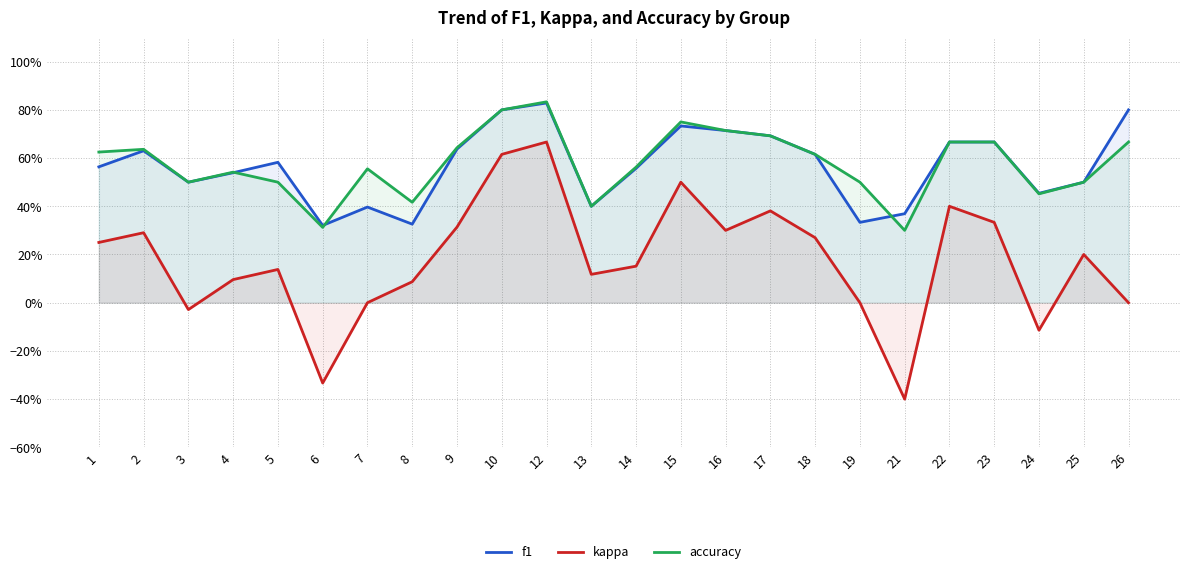

Reading left to right, what are all the values shown in this chart?

f1: 1=0.6	2=0.6	3=0.5	4=0.5	5=0.6	6=0.3	7=0.4	8=0.3	9=0.6	10=0.8	12=0.8	13=0.4	14=0.6	15=0.7	16=0.7	17=0.7	18=0.6	19=0.3	21=0.4	22=0.7	23=0.7	24=0.5	25=0.5	26=0.8
kappa: 1=0.2	2=0.3	3=-0.0	4=0.1	5=0.1	6=-0.3	7=0.0	8=0.1	9=0.3	10=0.6	12=0.7	13=0.1	14=0.2	15=0.5	16=0.3	17=0.4	18=0.3	19=0.0	21=-0.4	22=0.4	23=0.3	24=-0.1	25=0.2	26=0.0
accuracy: 1=0.6	2=0.6	3=0.5	4=0.5	5=0.5	6=0.3	7=0.6	8=0.4	9=0.6	10=0.8	12=0.8	13=0.4	14=0.6	15=0.8	16=0.7	17=0.7	18=0.6	19=0.5	21=0.3	22=0.7	23=0.7	24=0.5	25=0.5	26=0.7